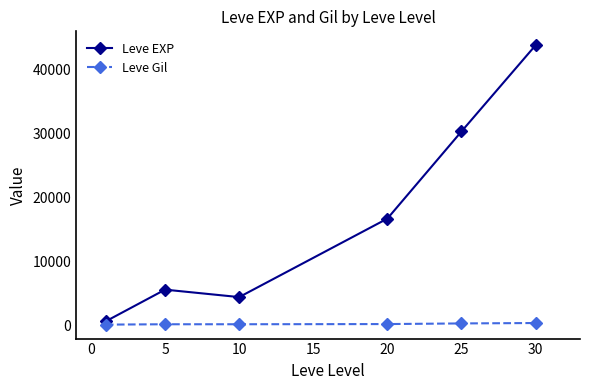

Rank the series by their average value, from lowest to highest.

Leve Gil, Leve EXP